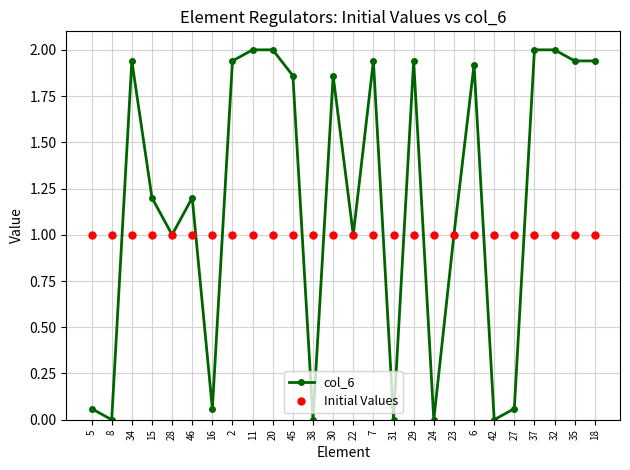

List the series in order of their peak value, highest first.

col_6, Initial Values